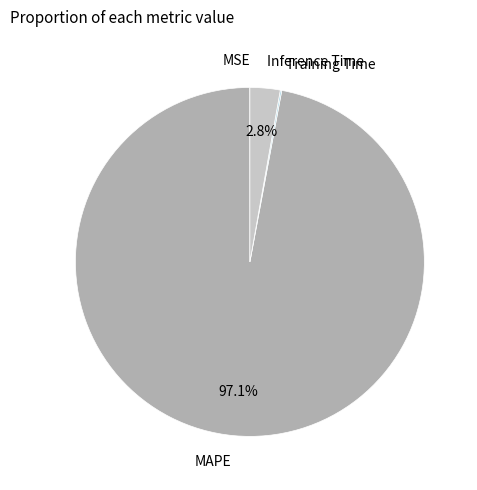

What is the largest slice in the pie chart?

MAPE